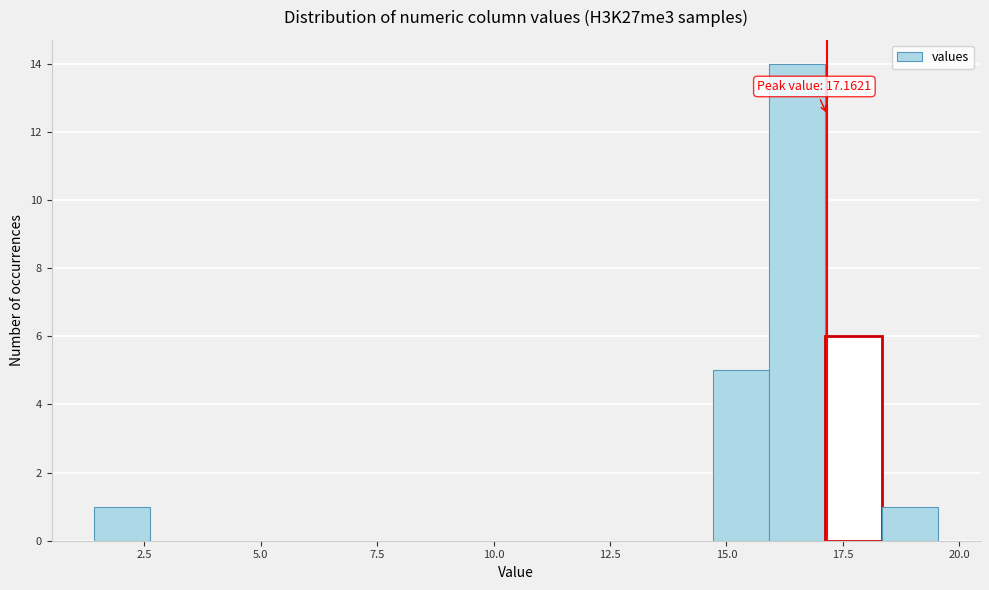

Around what value on the x-axis is the tallest bar? Give the approximate position of its centre, as read against the axis.

16.5